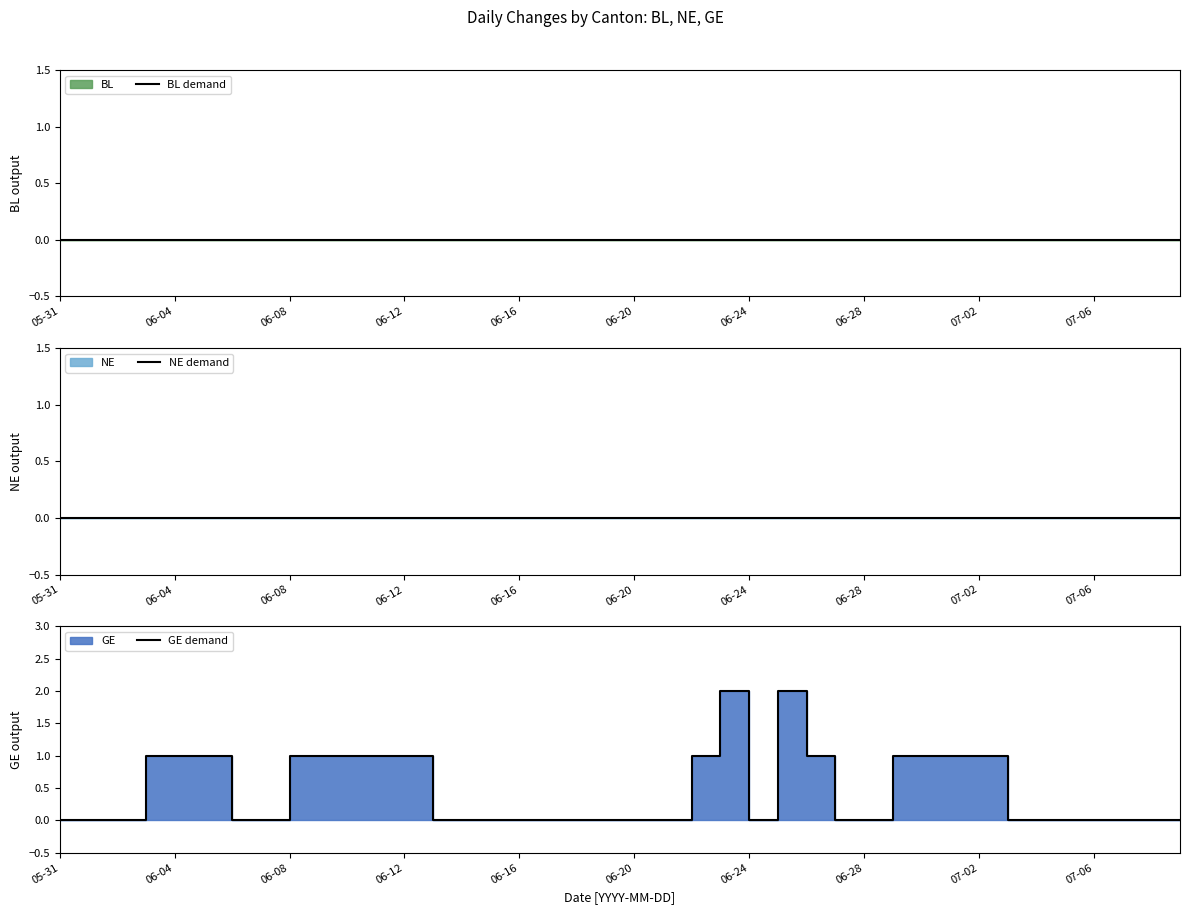

The NE demand series shows 0 at 06-20. True or false?

True